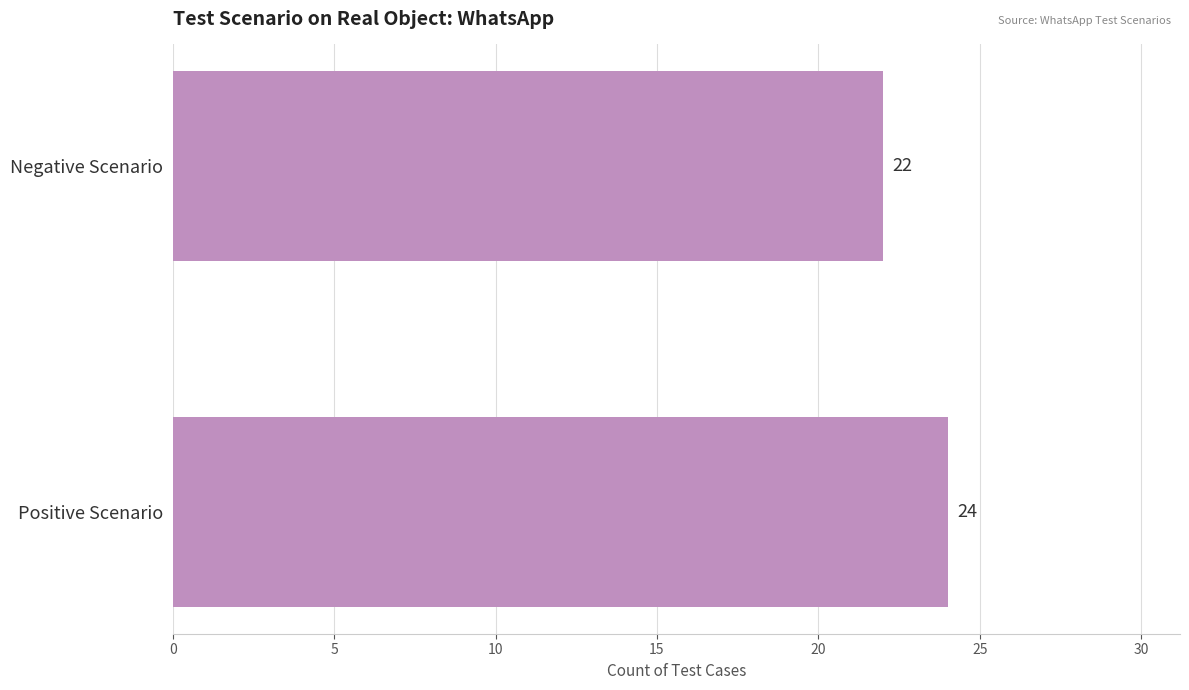

Reading top to bottom, list all the values displayed in this chart.

Negative Scenario=22	Positive Scenario=24